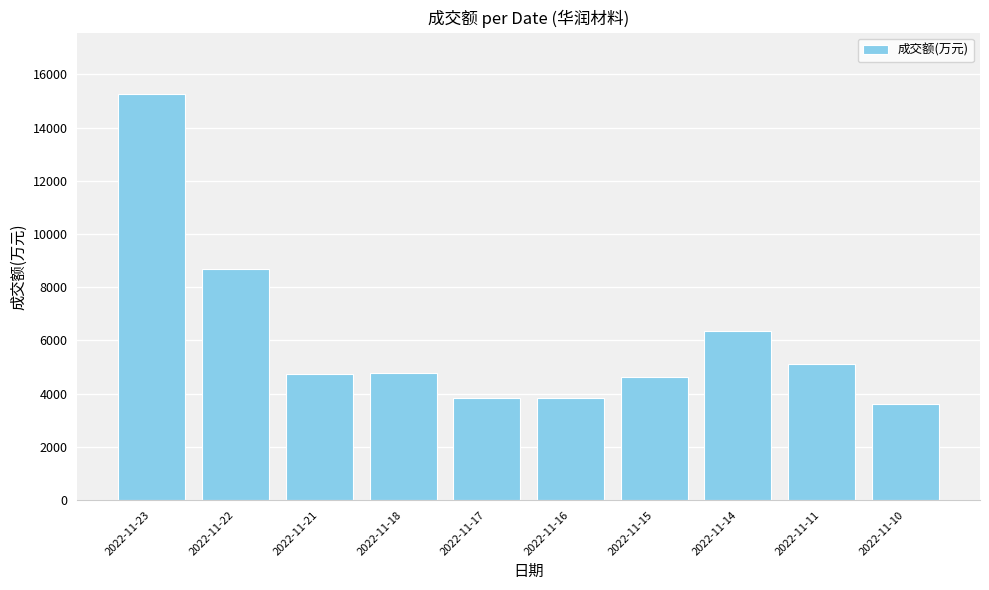

What is the ratio of the value at 2022-11-17 to the value at 2022-11-10?

1.1